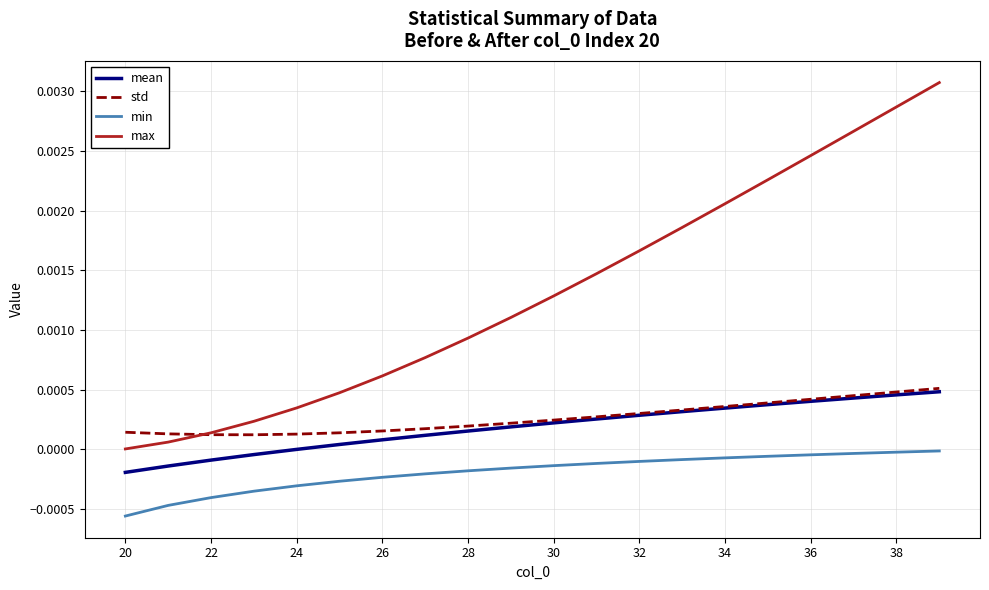

True or false: max and mean intersect in this chart.

False